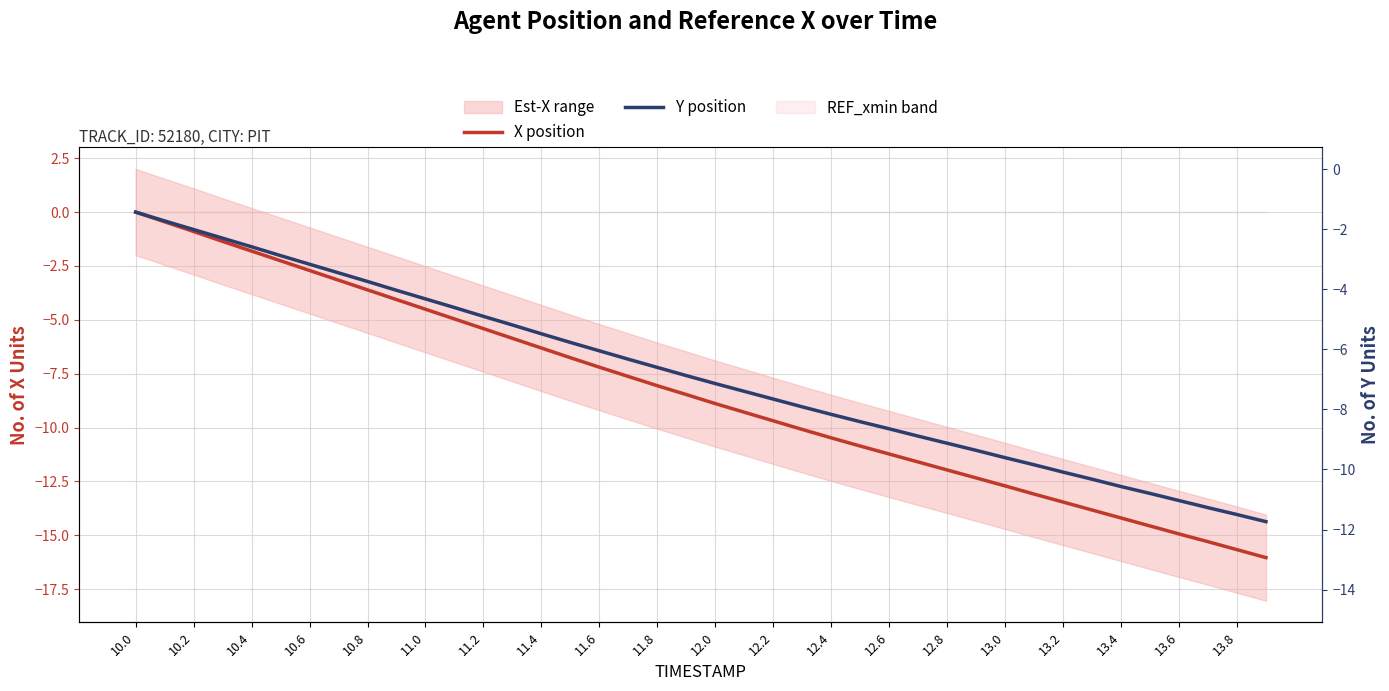

What is the difference between the highest and lowest values at 21?

1.0